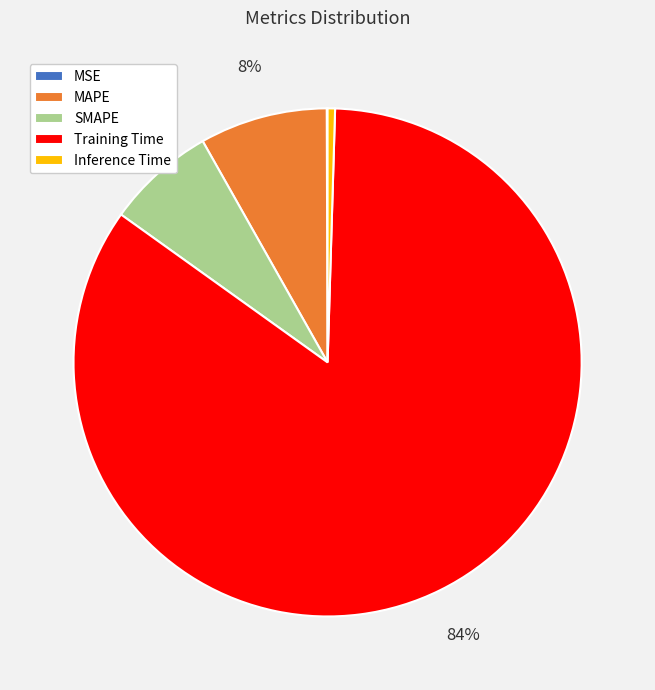

Which slice is the largest?

Training Time